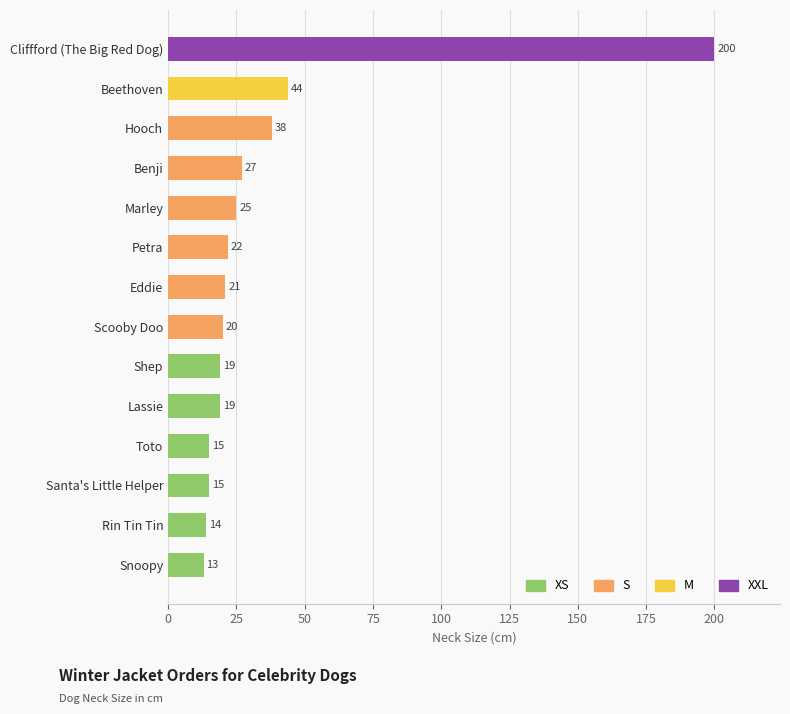

What is the average value?

35